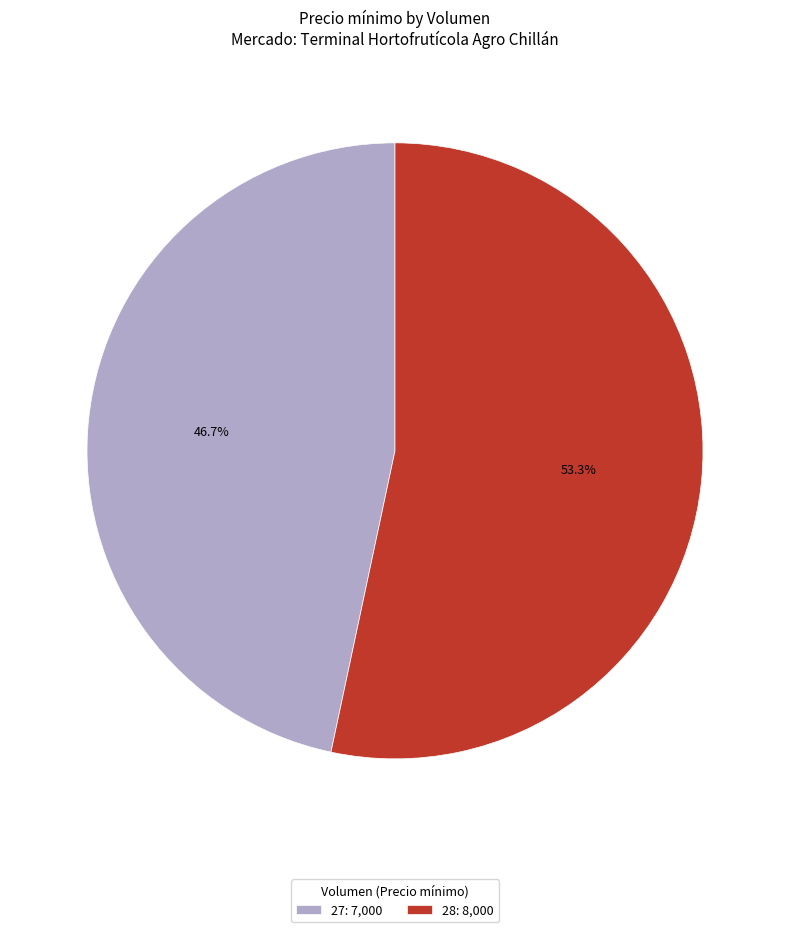

Is it true that 28 is 53% of the pie?

True